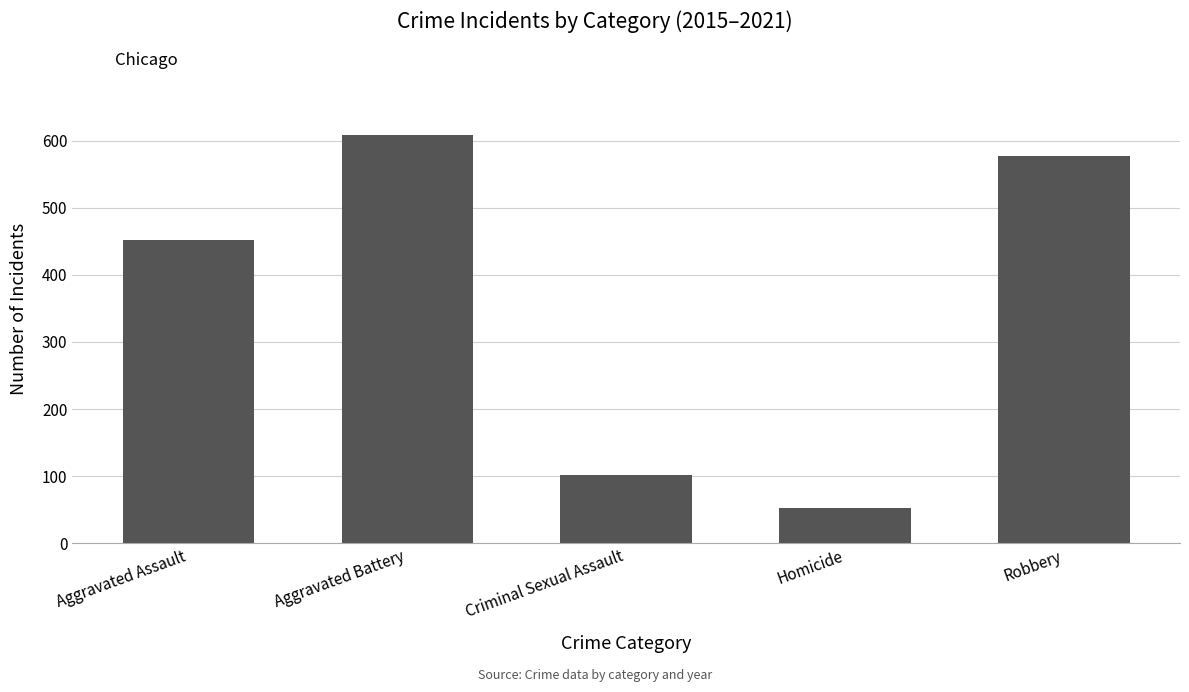

Does the chart contain stacked bars?

No